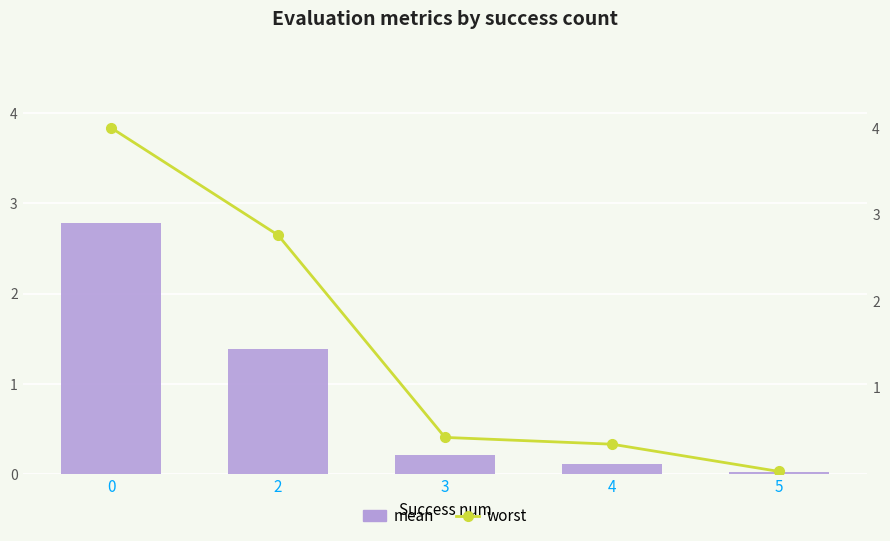

Is it true that mean equals 0.1 at 3?

False